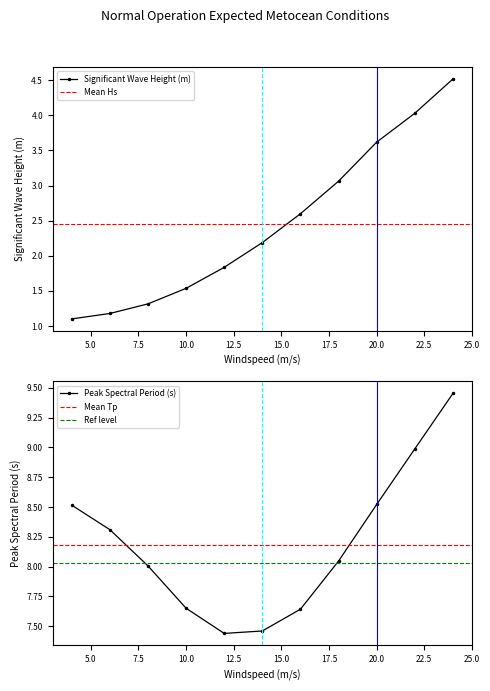

Reading left to right, what are all the values shown in this chart?

Significant Wave Height (m): 4=1.1	6=1.2	8=1.3	10=1.5	12=1.8	14=2.2	16=2.6	18=3.1	20=3.6	22=4.0	24=4.5
Peak Spectral Period (s): 4=8.5	6=8.3	8=8.0	10=7.7	12=7.4	14=7.5	16=7.6	18=8.0	20=8.5	22=9.0	24=9.5